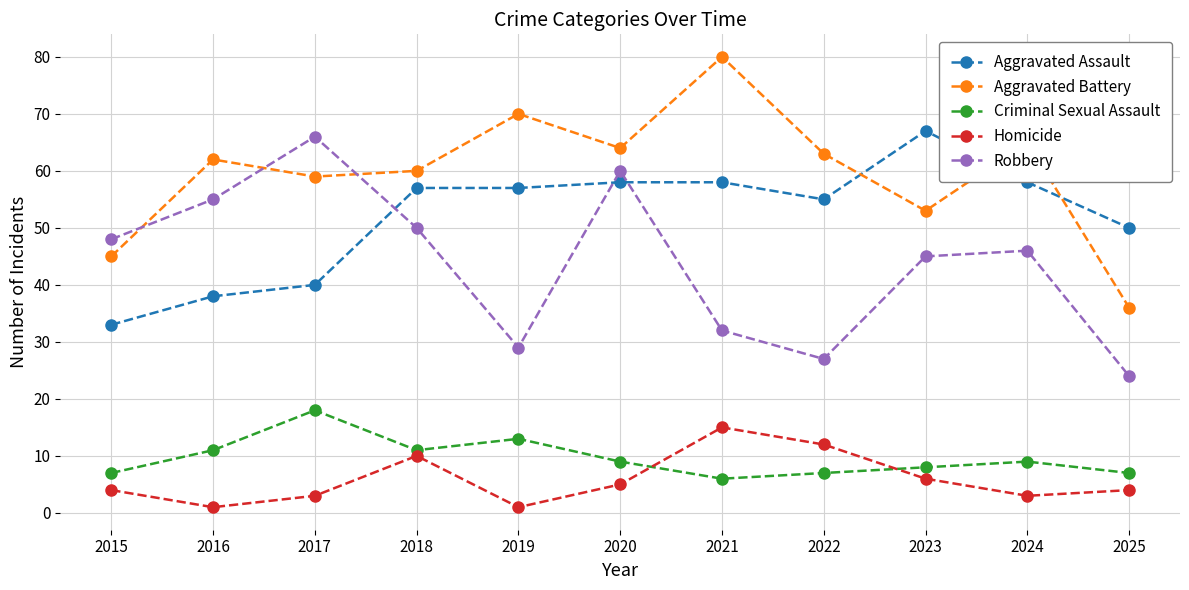

What is the minimum value shown in the chart?

1